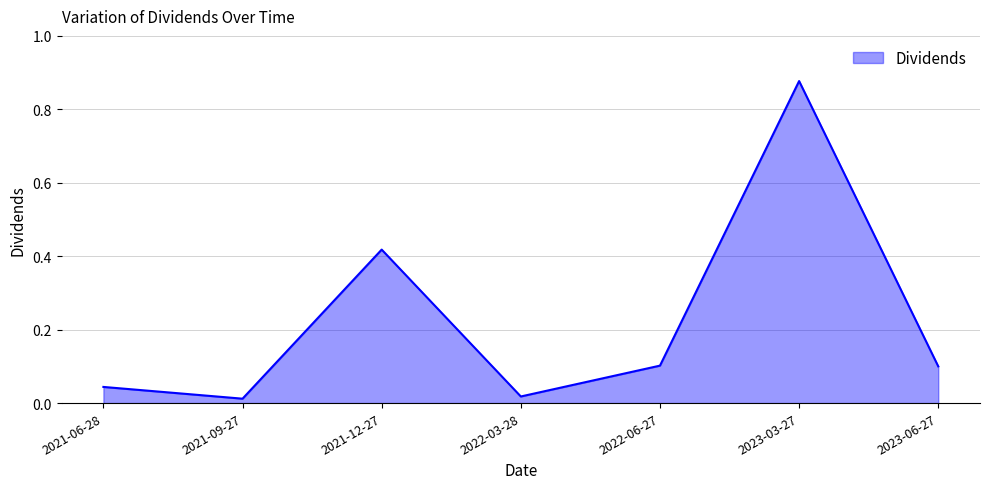

How many interior local peaks (higher than both neighbors) does the data have?

2